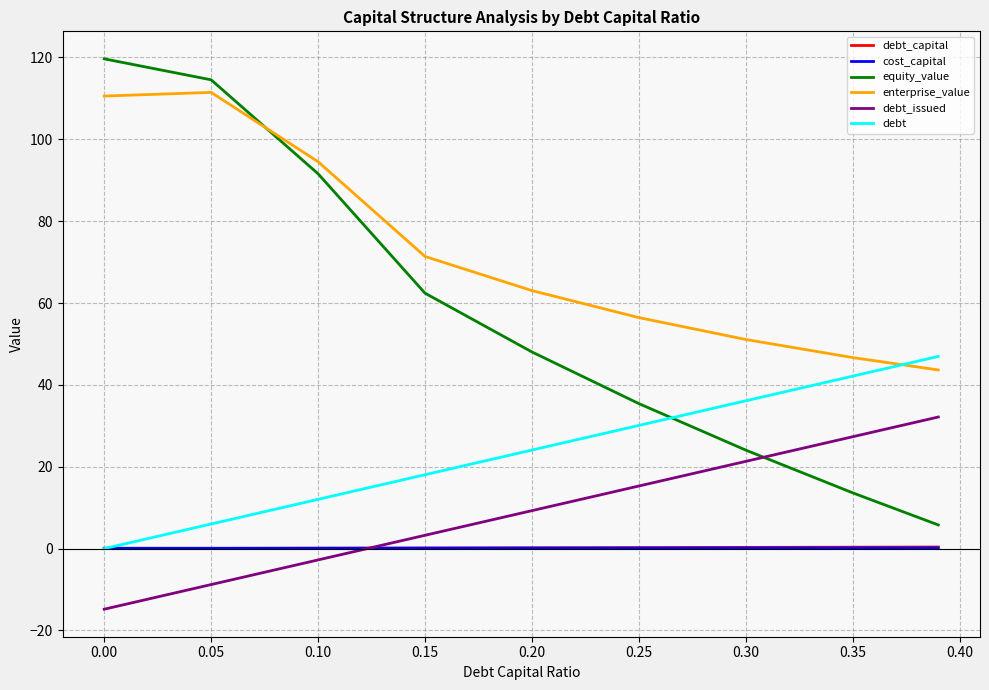

True or false: equity_value and debt_capital cross at least once.

False